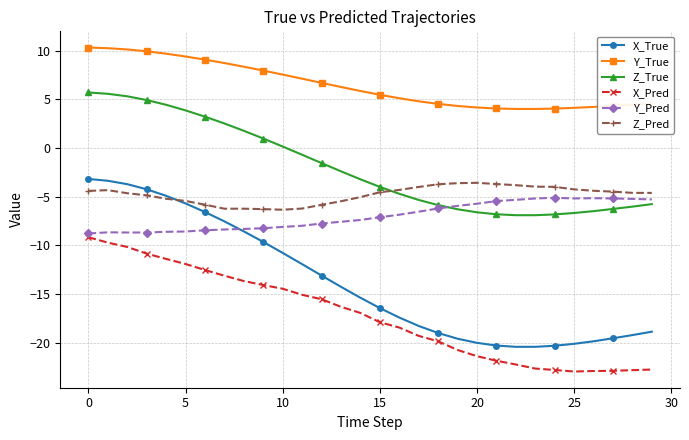

True or false: X_Pred and X_True cross at least once.

False